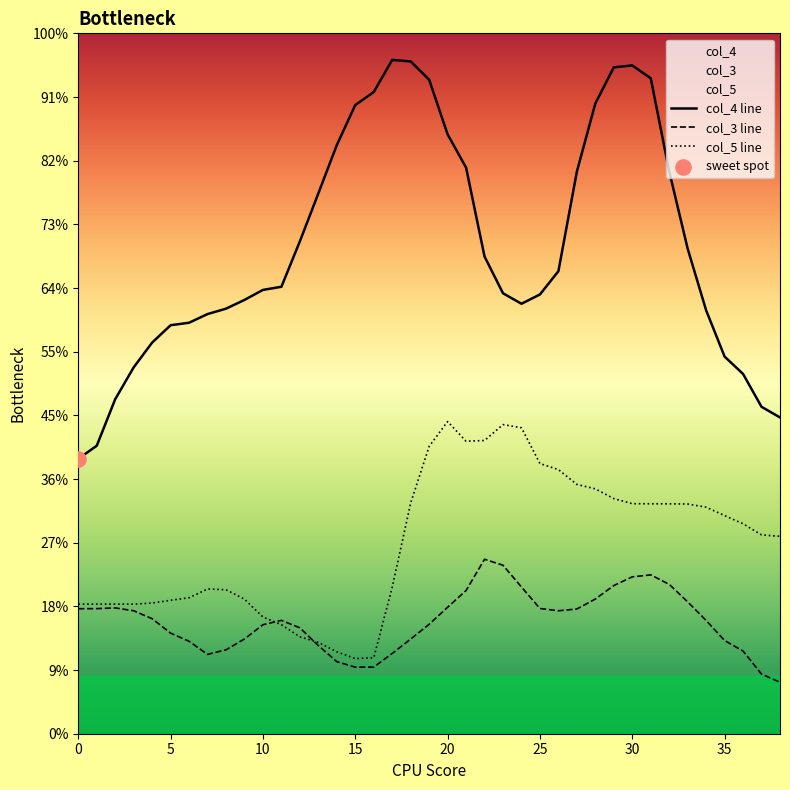

What are all the series names shown in the legend?

col_4 line, col_3 line, col_5 line